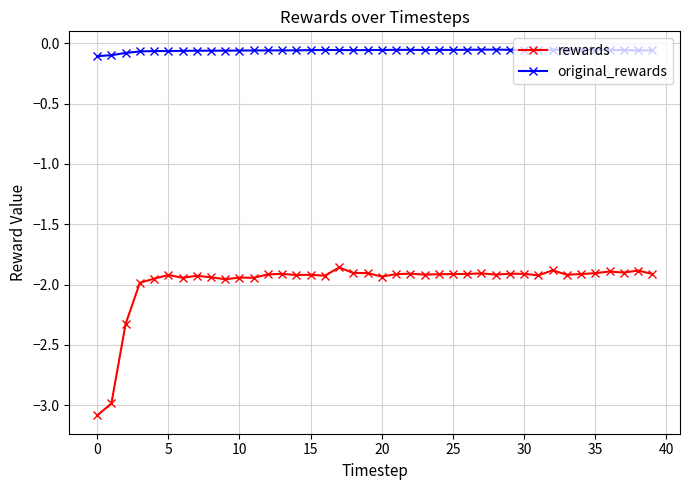

List the series in order of their peak value, lowest first.

rewards, original_rewards